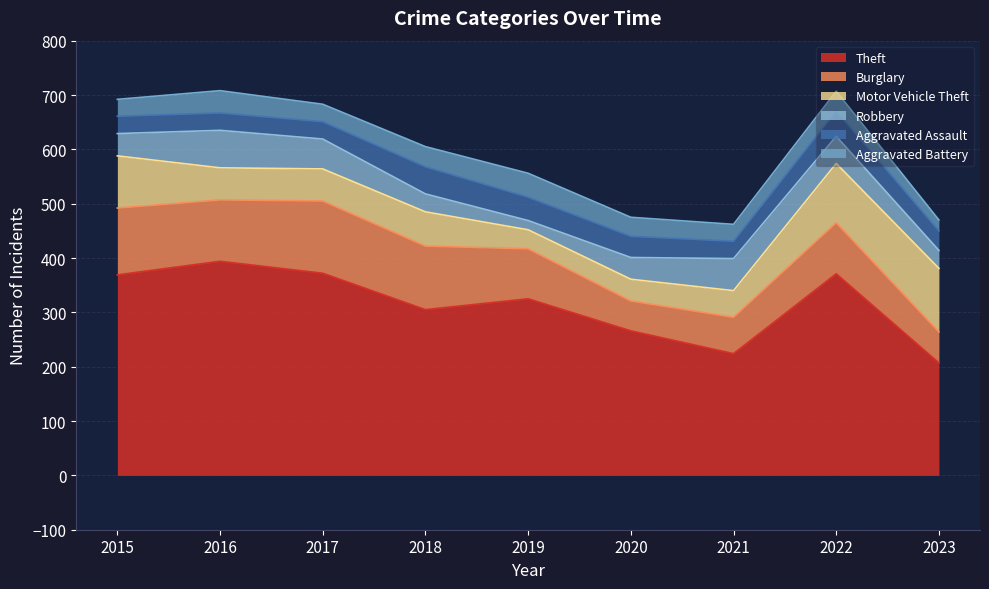

Rank the series at 2022 from highest to lowest value.

Theft, Motor Vehicle Theft, Burglary, Robbery, Aggravated Assault, Aggravated Battery